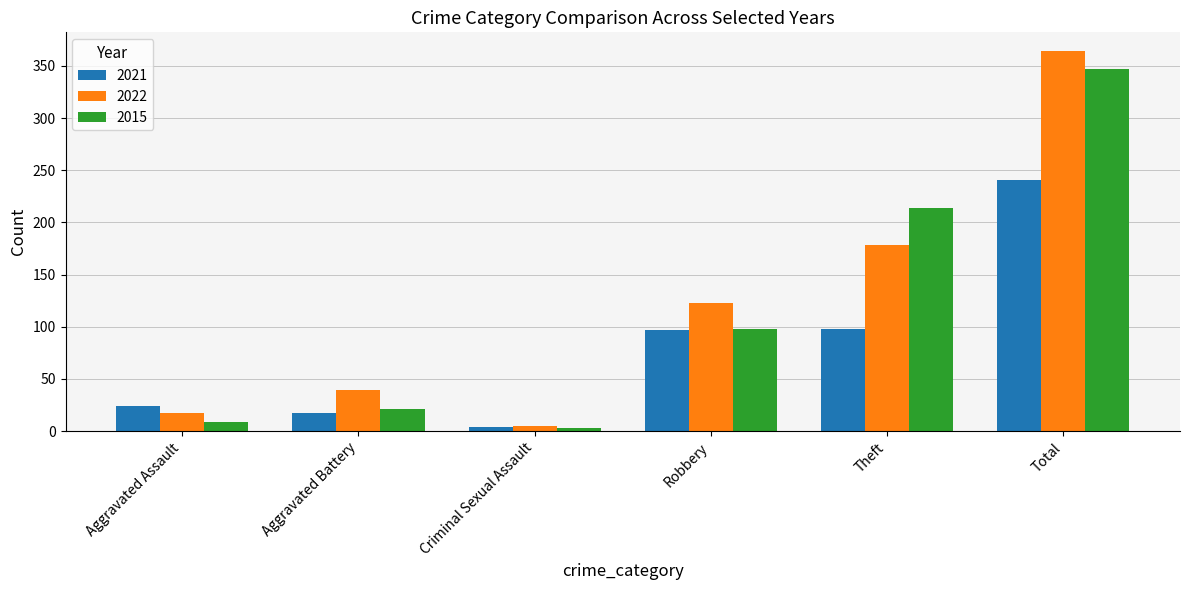

What are all the series names shown in the legend?

2021, 2022, 2015